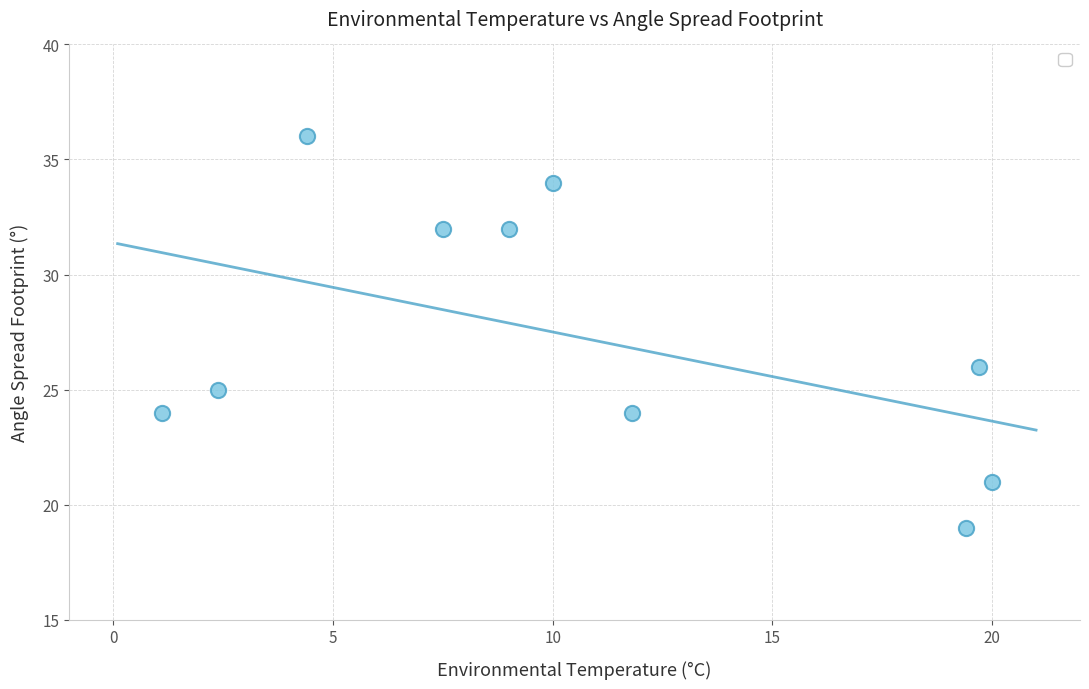

What Y value in the scatter plot is closest to 27?

26